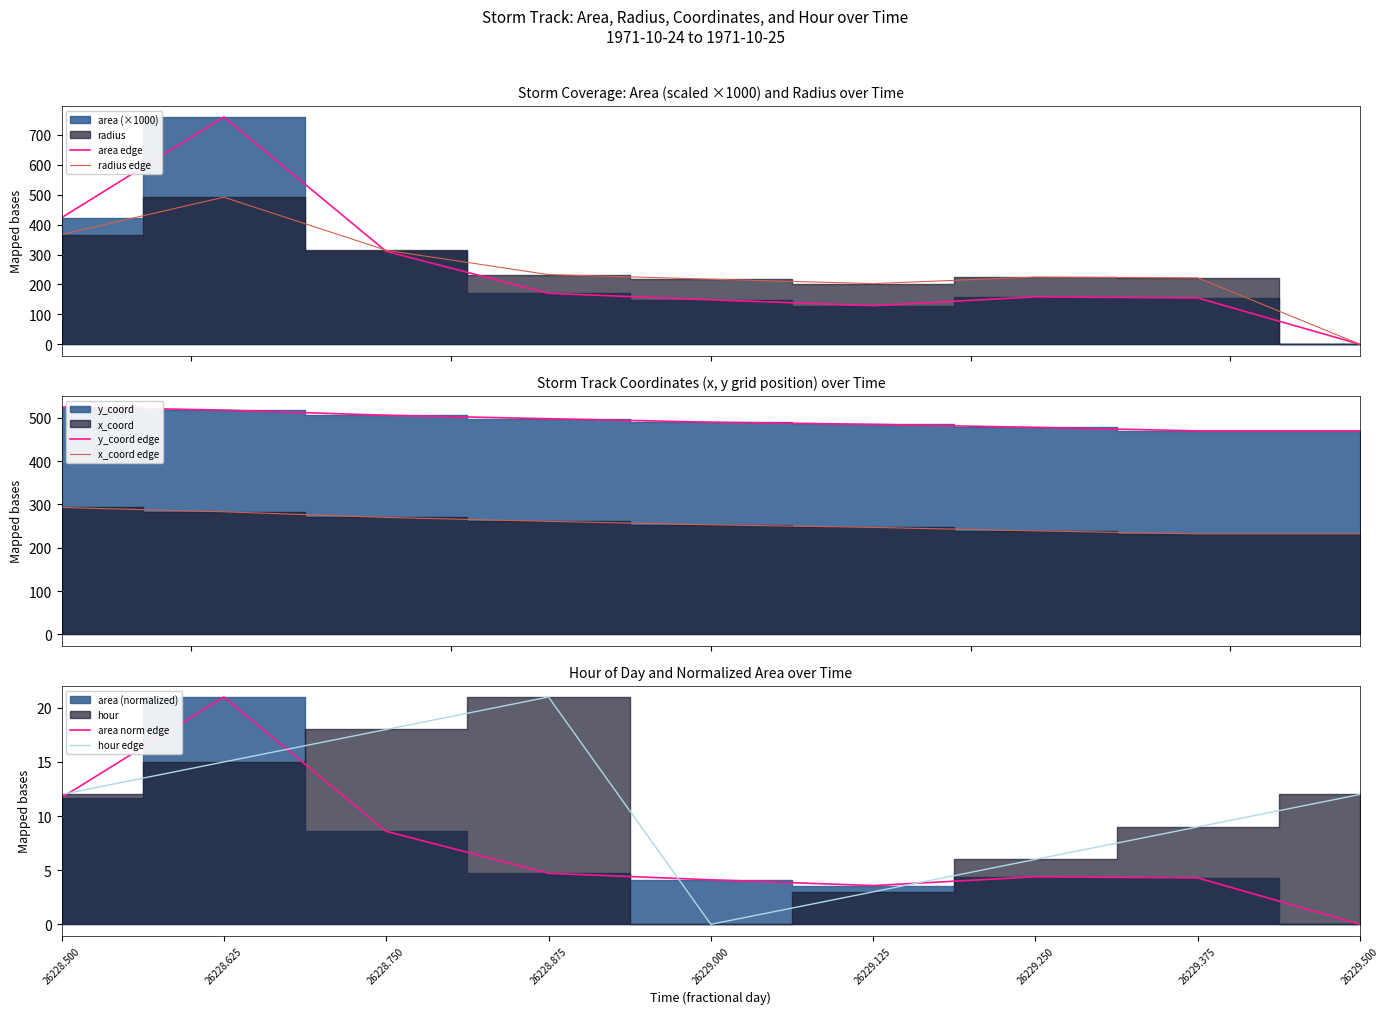

Between 26228.875 and 26229.000, which series saw the biggest shift?

area edge